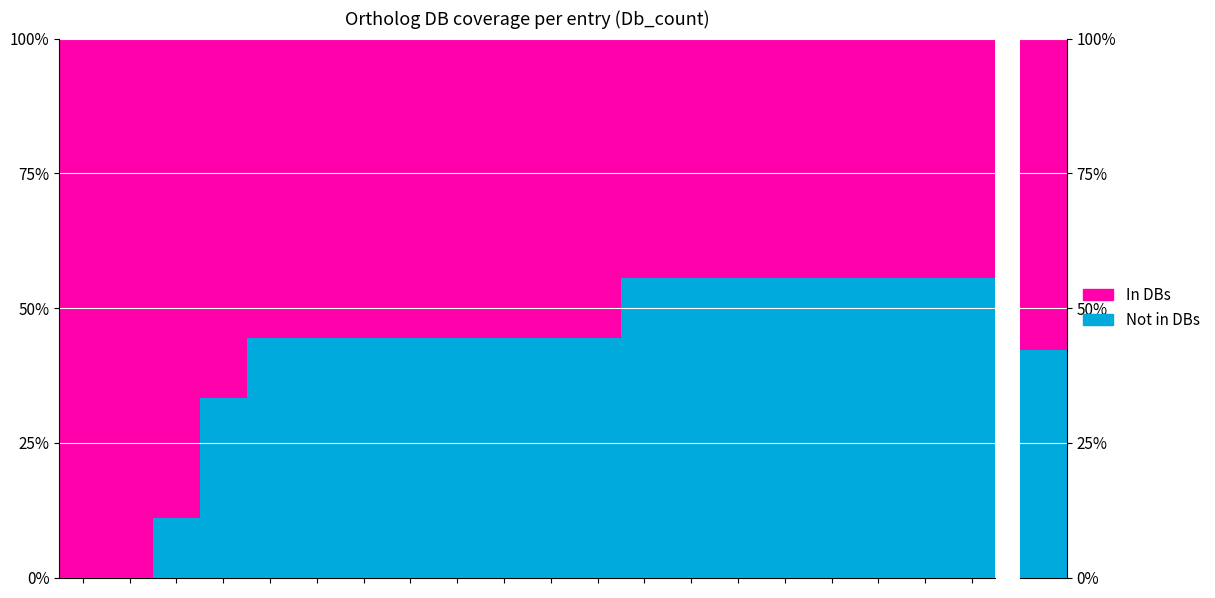

Count the number of data series in this chart.

2